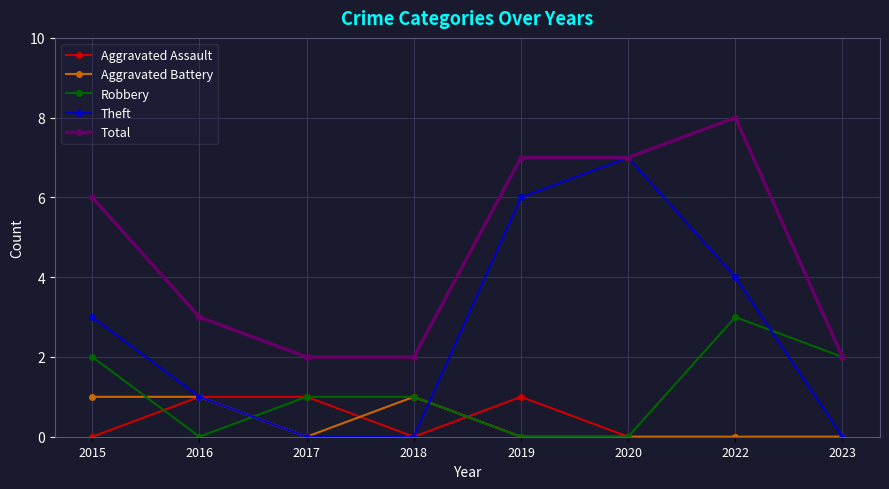

How many interior local peaks does the Theft series have?

1